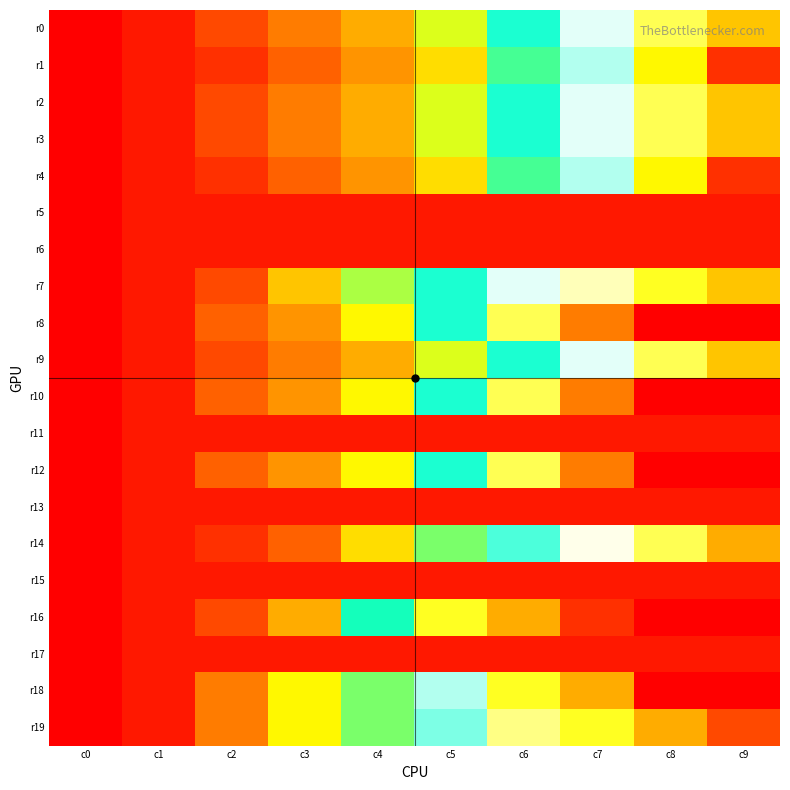

Reading left to right, extract all data points from this chart.

r0: c0=36	c1=35	c2=33	c3=31	c4=29	c5=25	c6=20	c7=16	c8=12	c9=8
r1: c0=36	c1=35	c2=34	c3=32	c4=30	c5=27	c6=22	c7=17	c8=10	c9=2
r2: c0=36	c1=35	c2=33	c3=31	c4=29	c5=25	c6=20	c7=16	c8=12	c9=8
r3: c0=36	c1=35	c2=33	c3=31	c4=29	c5=25	c6=20	c7=16	c8=12	c9=8
r4: c0=36	c1=35	c2=34	c3=32	c4=30	c5=27	c6=22	c7=17	c8=10	c9=2
r5: c0=36	c1=35	c2=35	c3=35	c4=35	c5=35	c6=35	c7=35	c8=35	c9=35
r6: c0=36	c1=35	c2=35	c3=35	c4=35	c5=35	c6=35	c7=35	c8=35	c9=35
r7: c0=36	c1=35	c2=33	c3=28	c4=24	c5=20	c6=16	c7=14	c8=11	c9=8
r8: c0=36	c1=35	c2=32	c3=30	c4=26	c5=20	c6=12	c7=5	c8=0	c9=0
r9: c0=36	c1=35	c2=33	c3=31	c4=29	c5=25	c6=20	c7=16	c8=12	c9=8
r10: c0=36	c1=35	c2=32	c3=30	c4=26	c5=20	c6=12	c7=5	c8=0	c9=0
r11: c0=36	c1=35	c2=35	c3=35	c4=35	c5=35	c6=35	c7=35	c8=35	c9=35
r12: c0=36	c1=35	c2=32	c3=30	c4=26	c5=20	c6=12	c7=5	c8=0	c9=0
r13: c0=36	c1=35	c2=35	c3=35	c4=35	c5=35	c6=35	c7=35	c8=35	c9=35
r14: c0=36	c1=35	c2=34	c3=32	c4=27	c5=23	c6=19	c7=15	c8=12	c9=7
r15: c0=36	c1=35	c2=35	c3=35	c4=35	c5=35	c6=35	c7=35	c8=35	c9=35
r16: c0=36	c1=35	c2=33	c3=29	c4=21	c5=11	c6=7	c7=2	c8=0	c9=0
r17: c0=36	c1=35	c2=35	c3=35	c4=35	c5=35	c6=35	c7=35	c8=35	c9=35
r18: c0=36	c1=35	c2=31	c3=26	c4=23	c5=17	c6=11	c7=7	c8=0	c9=0
r19: c0=36	c1=35	c2=31	c3=26	c4=23	c5=18	c6=13	c7=11	c8=7	c9=3